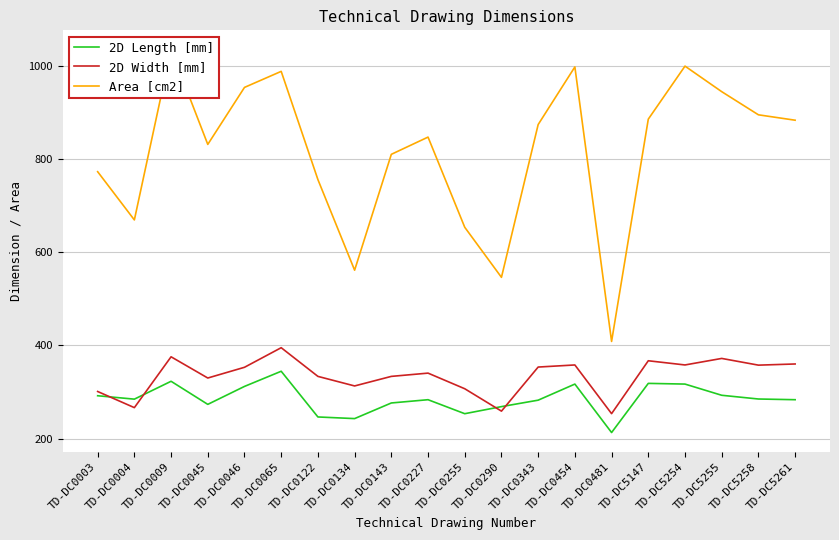

Which category has the lowest value in the 2D Length [mm] series?

TD-DC0481